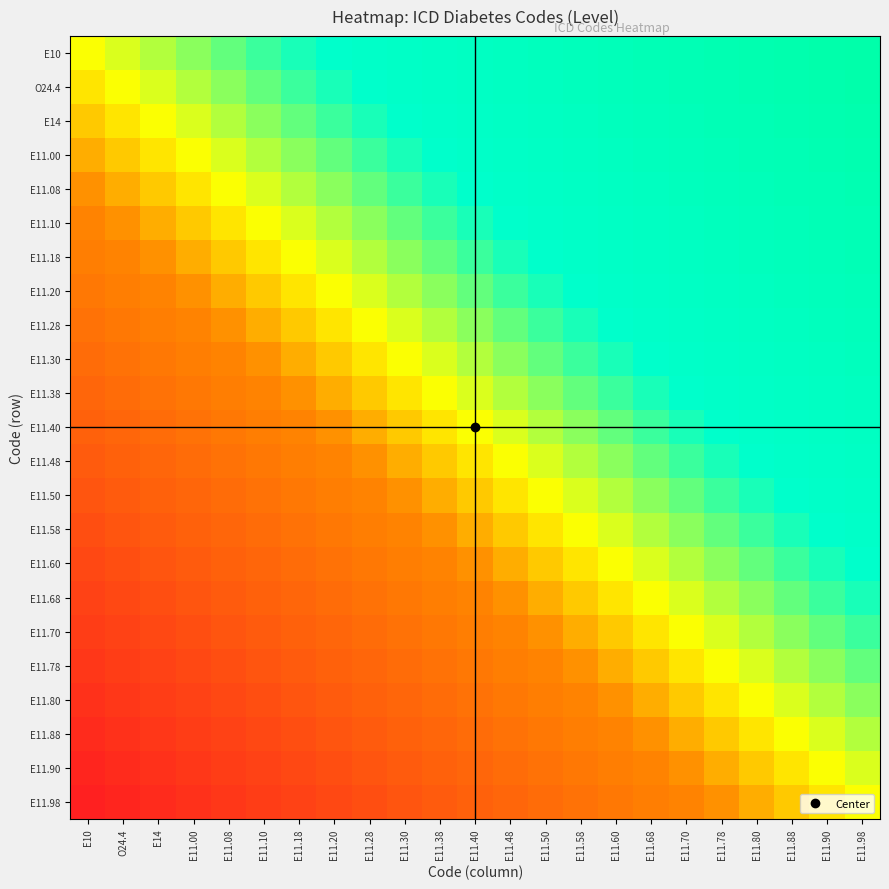

At which category does the chart reach its peak across all series?

E11.98